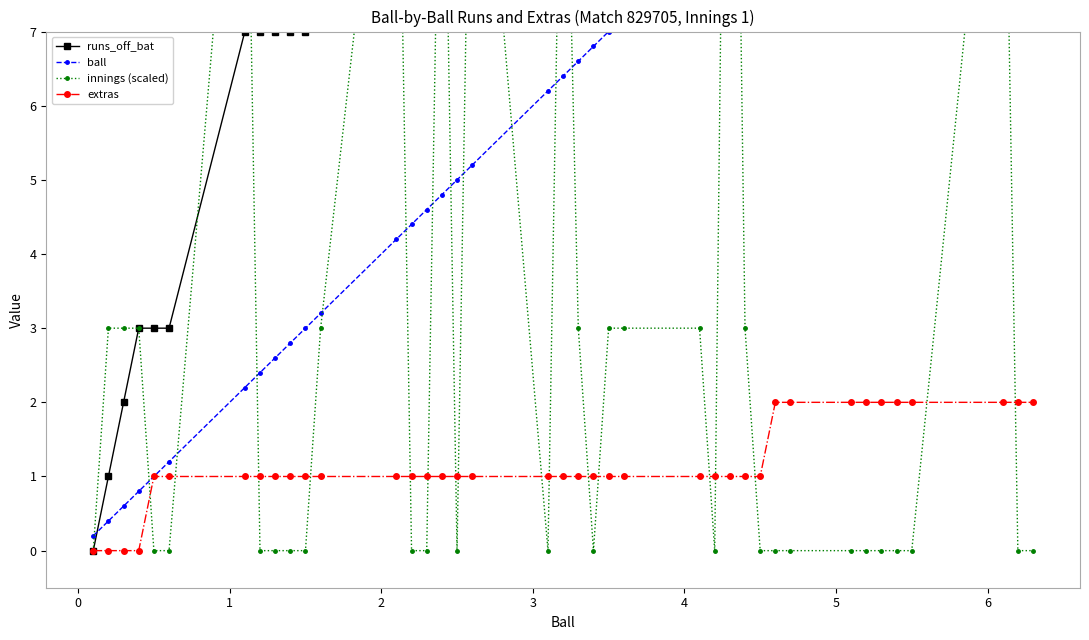

True or false: extras and ball cross at least once.

False